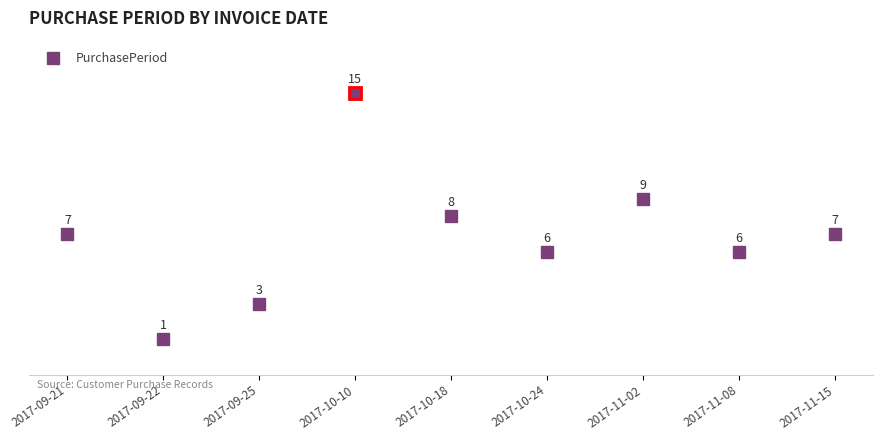

How many data points are less than 7?

4